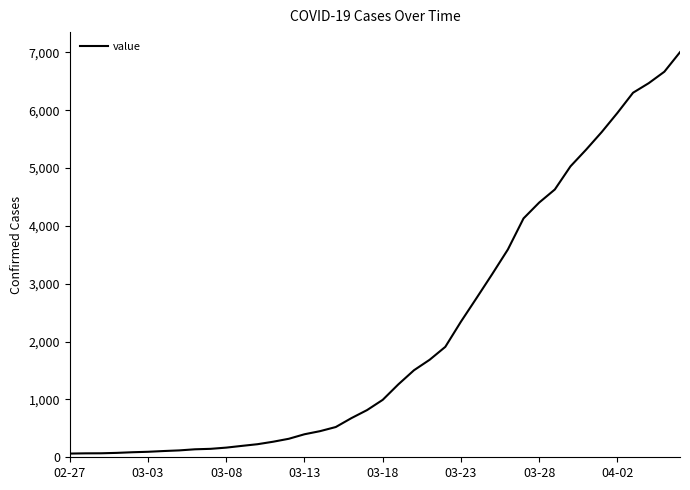

What is the difference between the maximum and minimum values?

6940